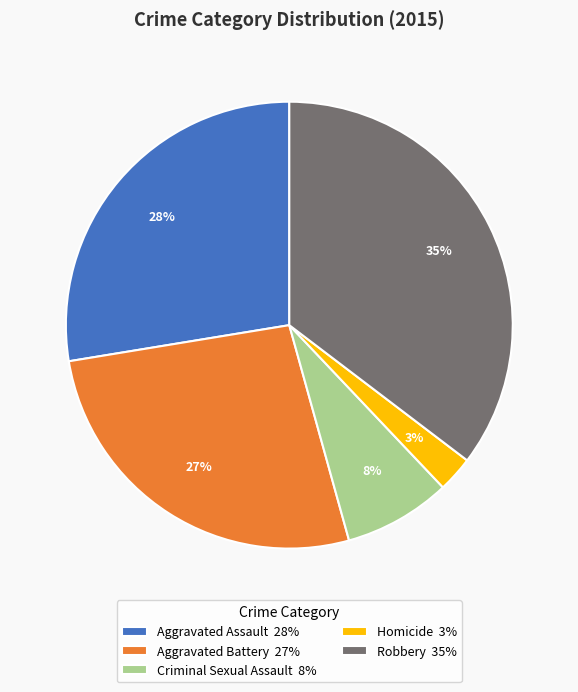

Which slice is the smallest?

Homicide